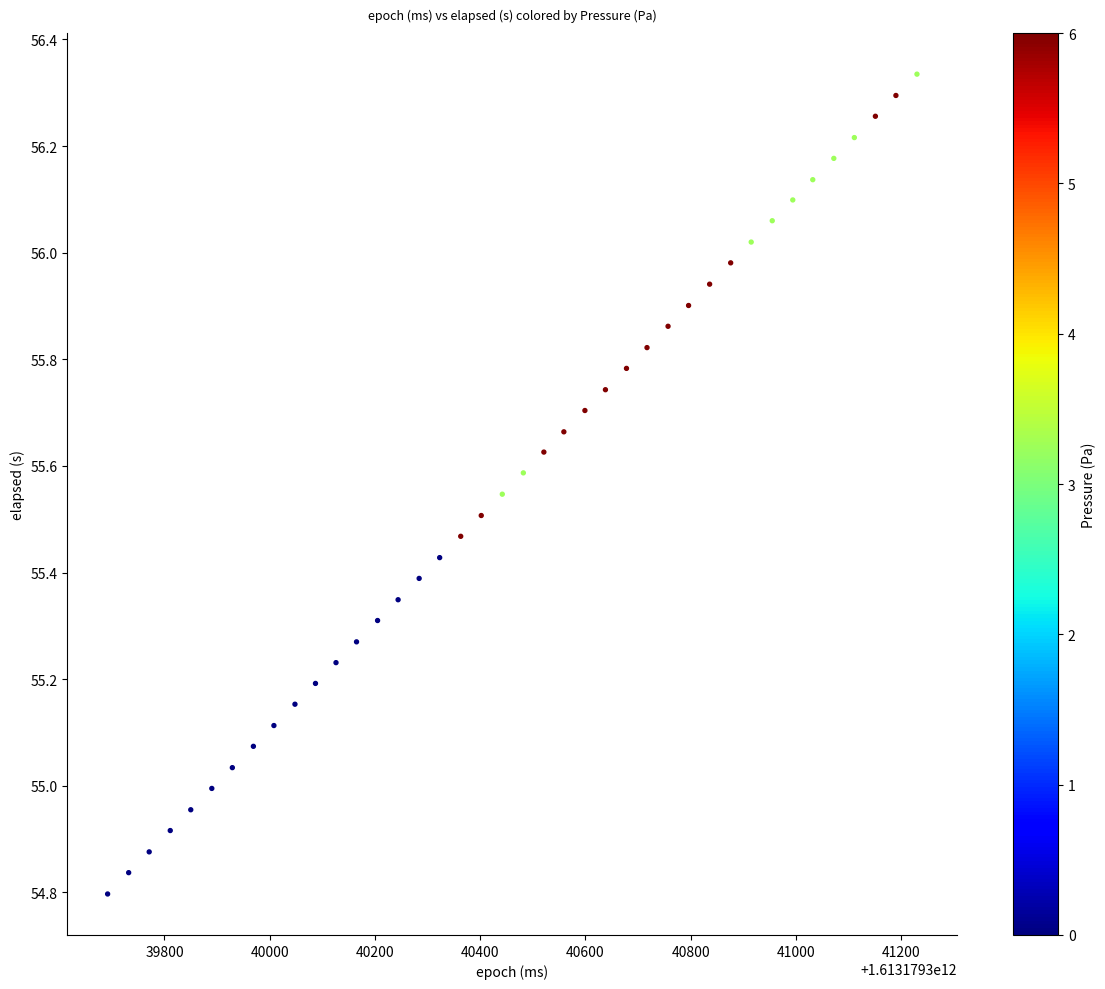

What is the range of Y values (max minus min)?

1.5